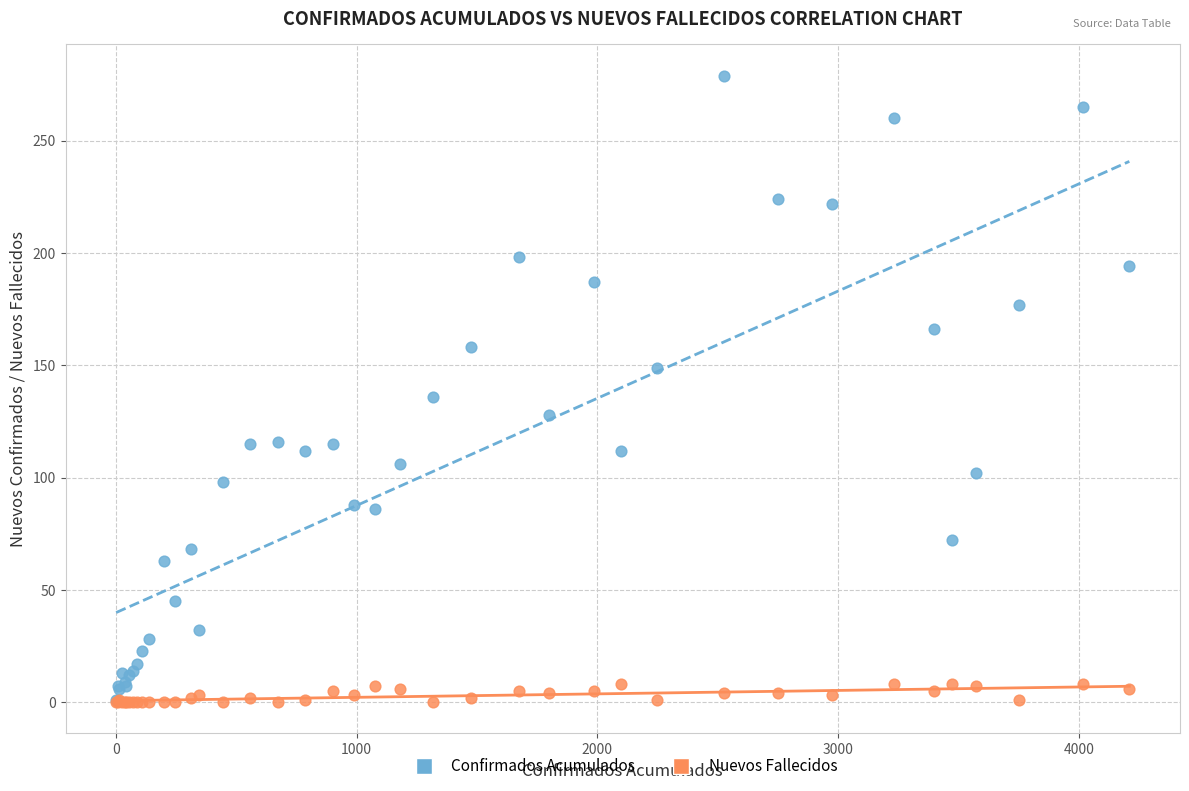

In the Confirmados Acumulados series, what Y value is closest to 140?

136